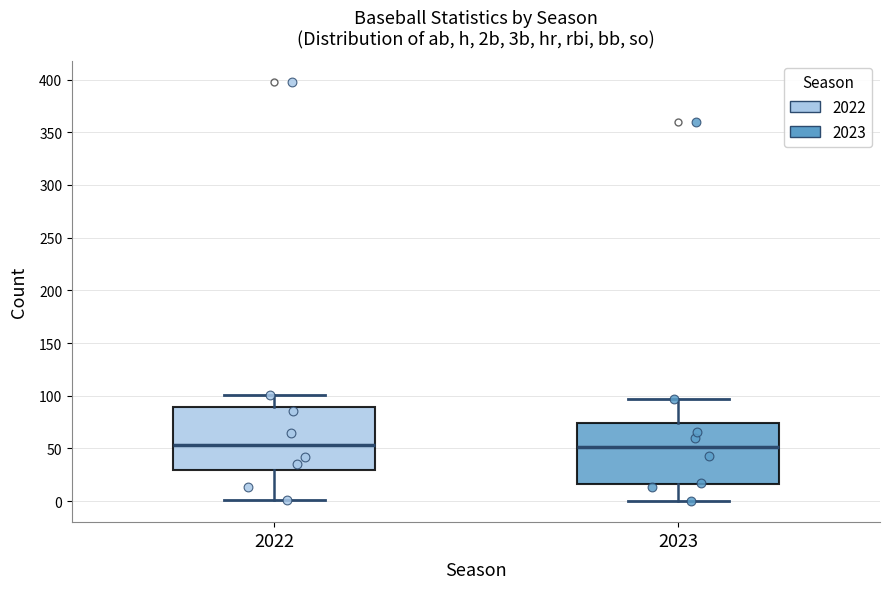

Where does the lower whisker of the box at x = 2022 end on the y-axis? The values are not printed on the chart, so give them approximately, as read against the axis.

0